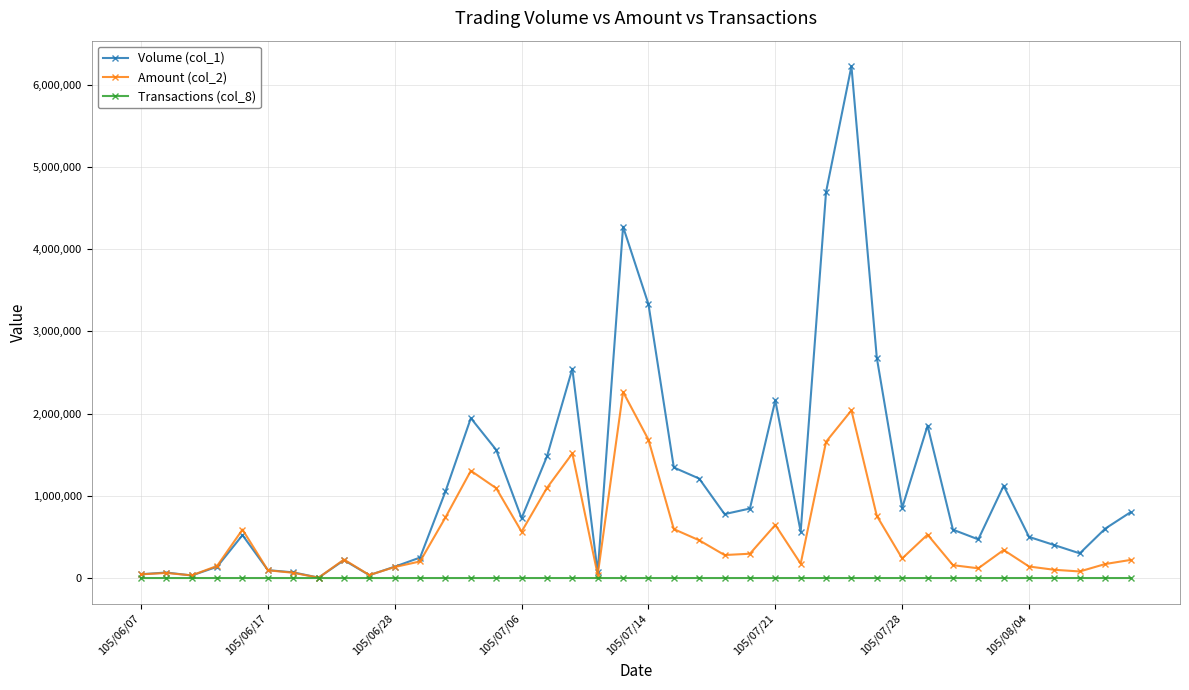

Rank the series by their maximum value, from lowest to highest.

Transactions (col_8), Amount (col_2), Volume (col_1)